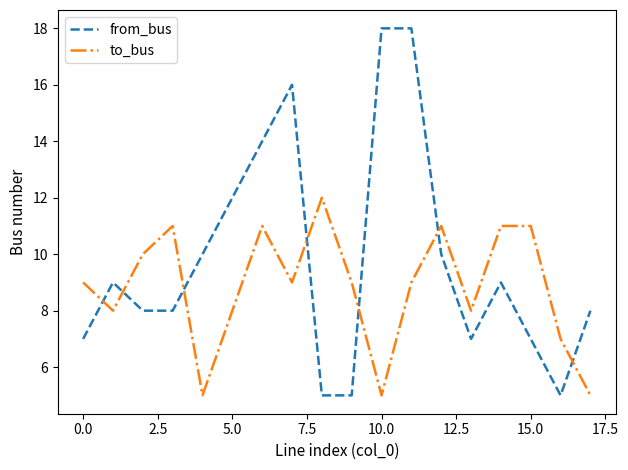

What is the maximum value shown in the chart?

18